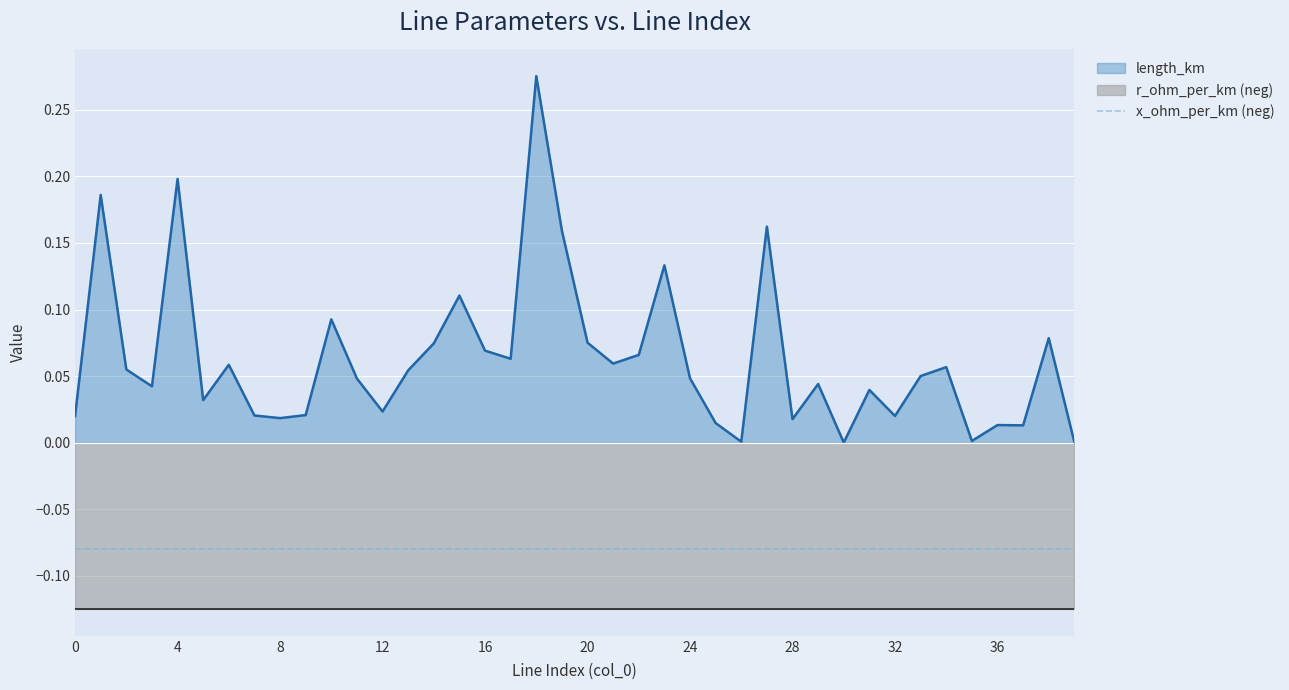

Is the value of x_ohm_per_km (neg) at 8 greater than the value of length_km at 0?

No